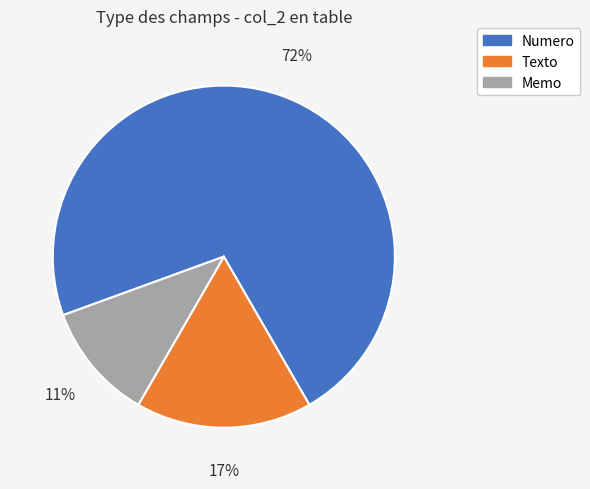

To the nearest percent, what is the average slice percentage?

33%